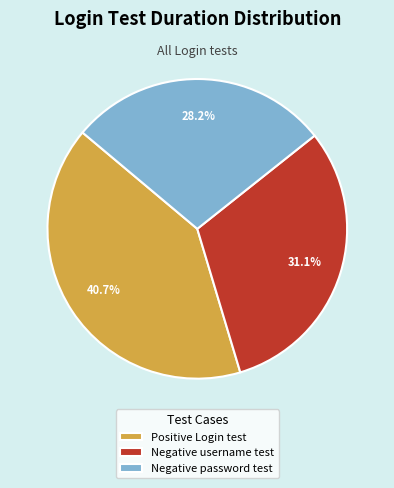

True or false: Negative username test accounts for 25% of the total.

False